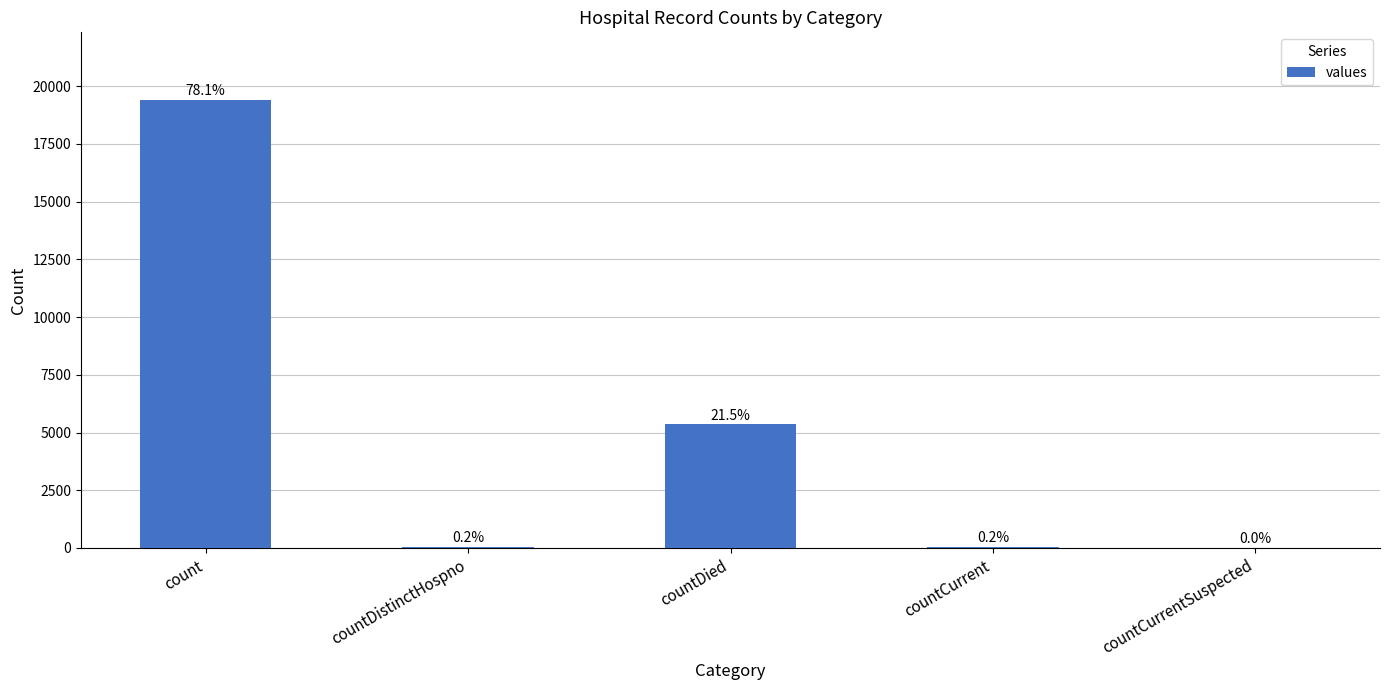

How many data points are above 60?

2